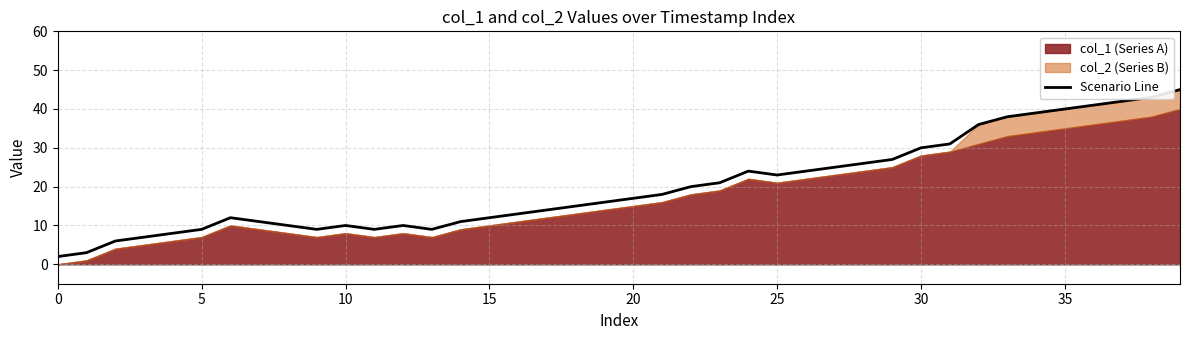

What is the maximum value for Scenario Line?

45